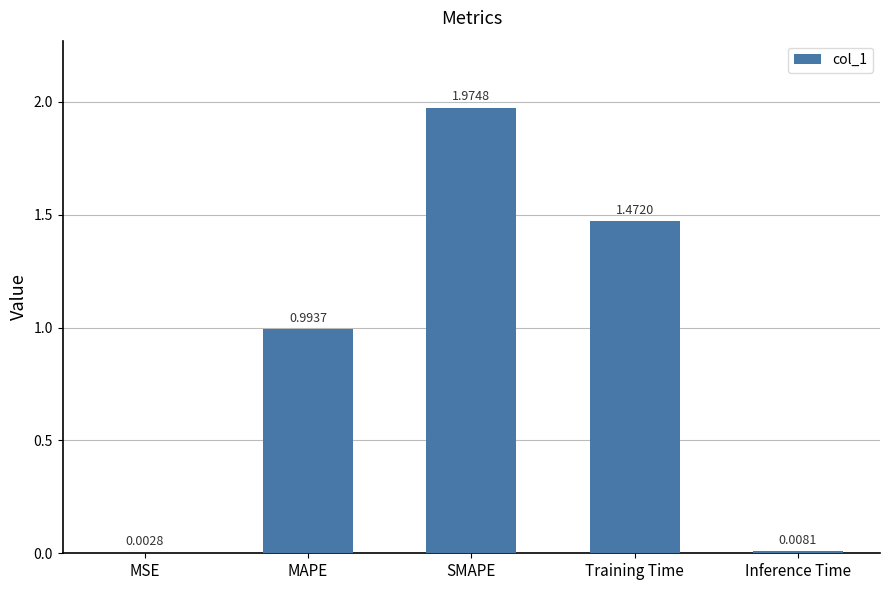

Between MAPE and Training Time, which is larger?

Training Time